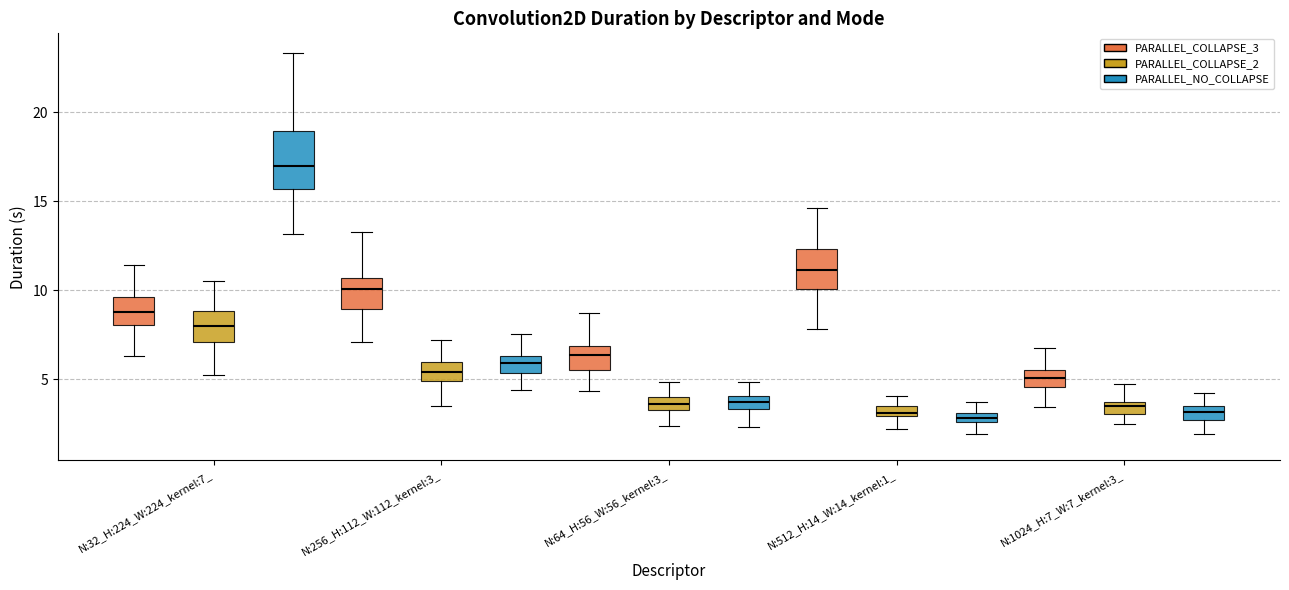

Comparing the boxes themselves (not the whiskers), which one is the tallest?

N:32_H:224_W:224_kernel:7_ (PARALLEL_NO_COLLAPSE)